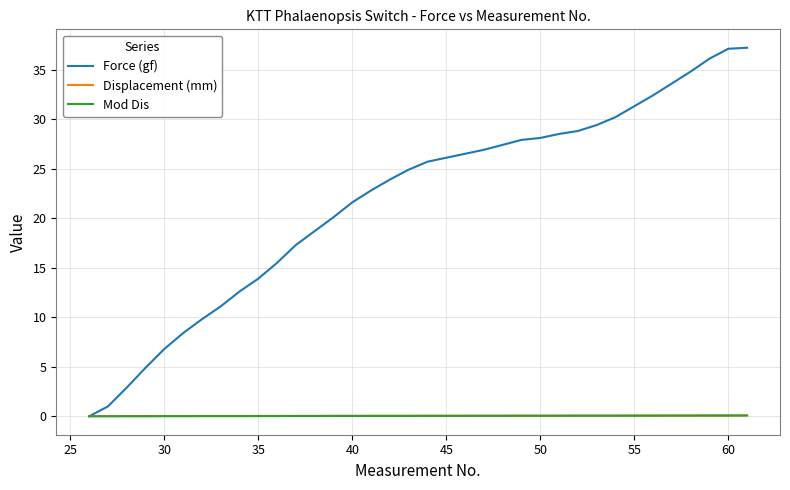

Which series has the largest range (max minus min)?

Force (gf)